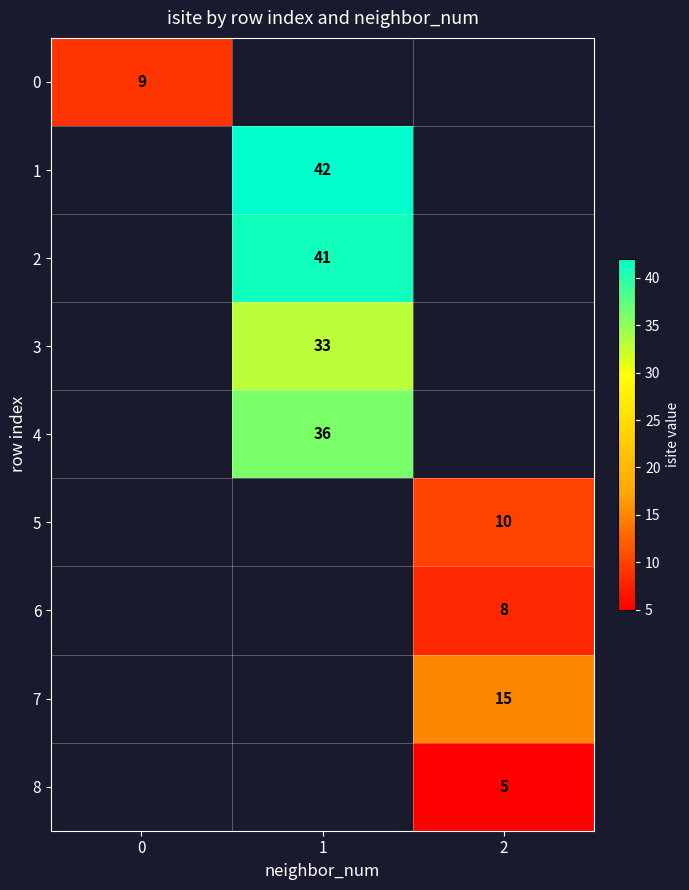

The value of 6 at 2 is 3. True or false?

False